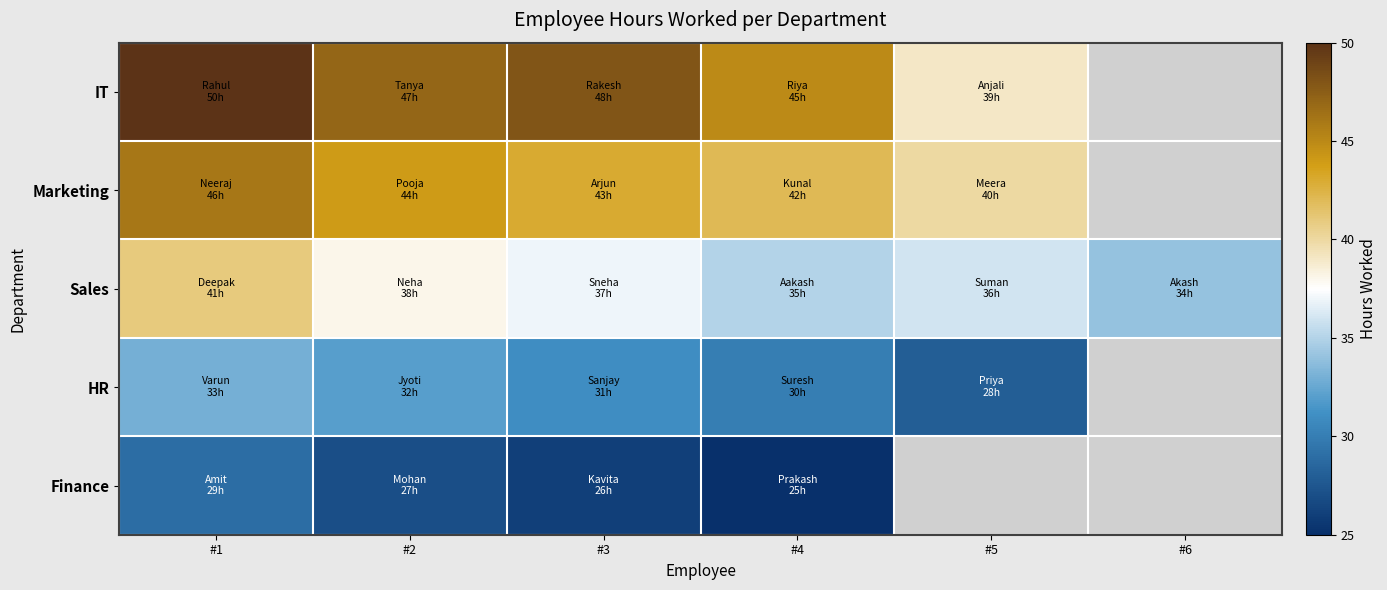

Between #4 and #2, which is larger?

#2